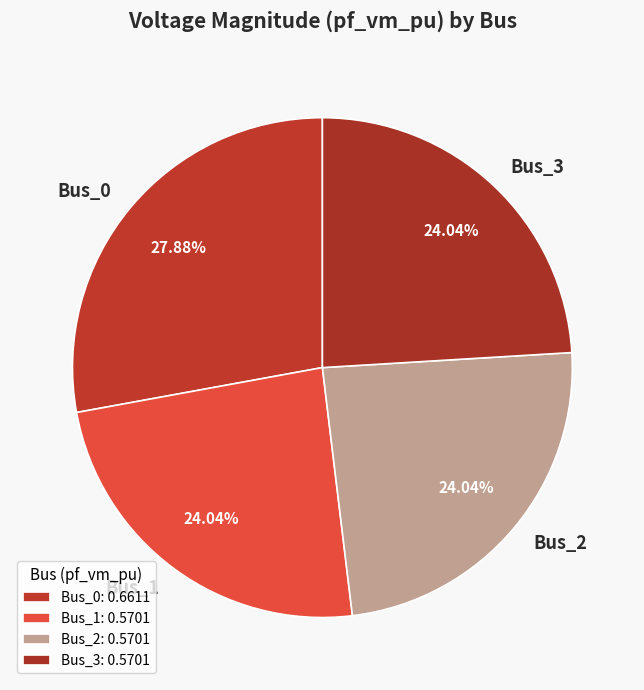

Do Bus_1 and Bus_0 together represent more than half of the pie?

Yes